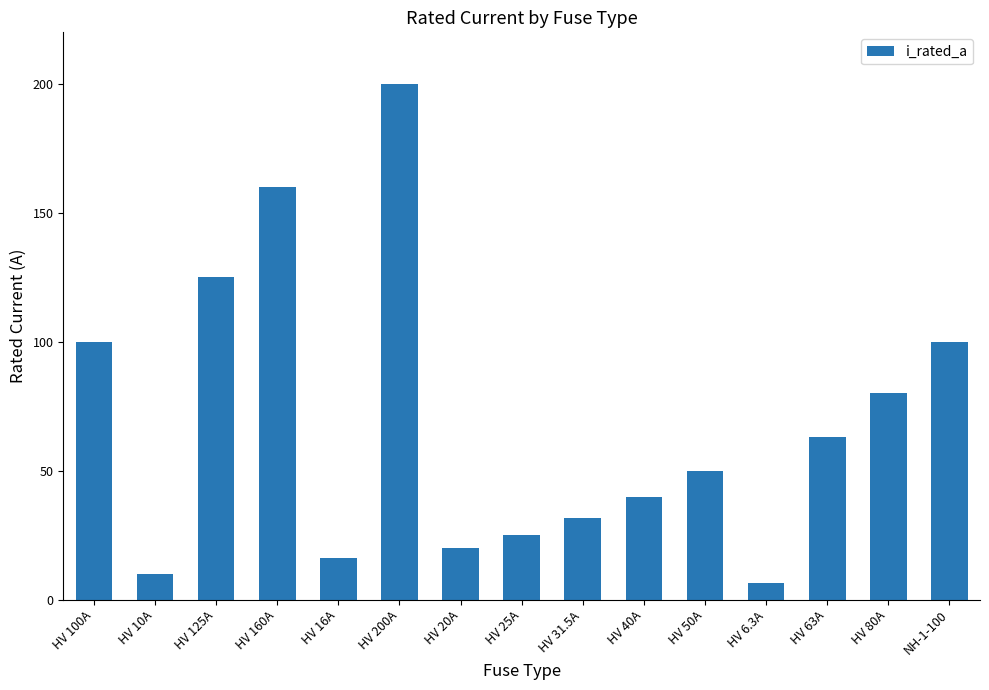

Reading right to left, what are all the values shown in this chart?

NH-1-100=100.0	HV 80A=80.0	HV 63A=63.0	HV 6.3A=6.3	HV 50A=50.0	HV 40A=40.0	HV 31.5A=31.5	HV 25A=25.0	HV 20A=20.0	HV 200A=200.0	HV 16A=16.0	HV 160A=160.0	HV 125A=125.0	HV 10A=10.0	HV 100A=100.0